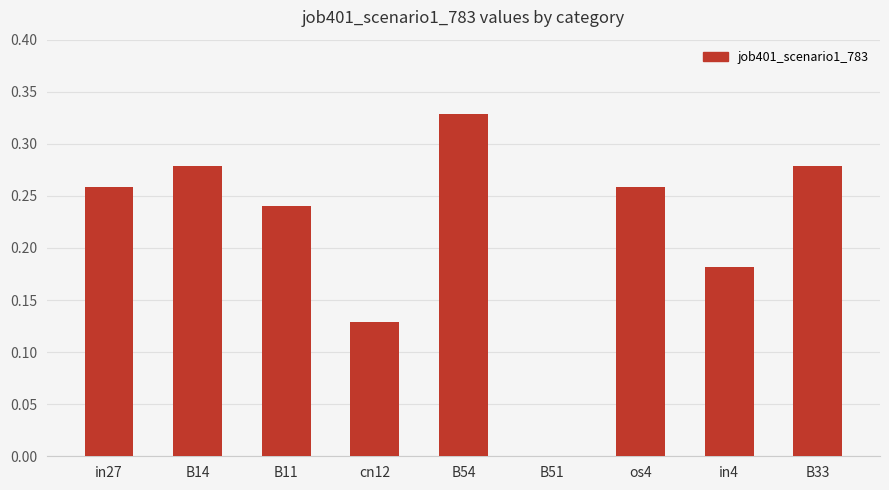

What is the sum of the values at os4 and in4?

0.4